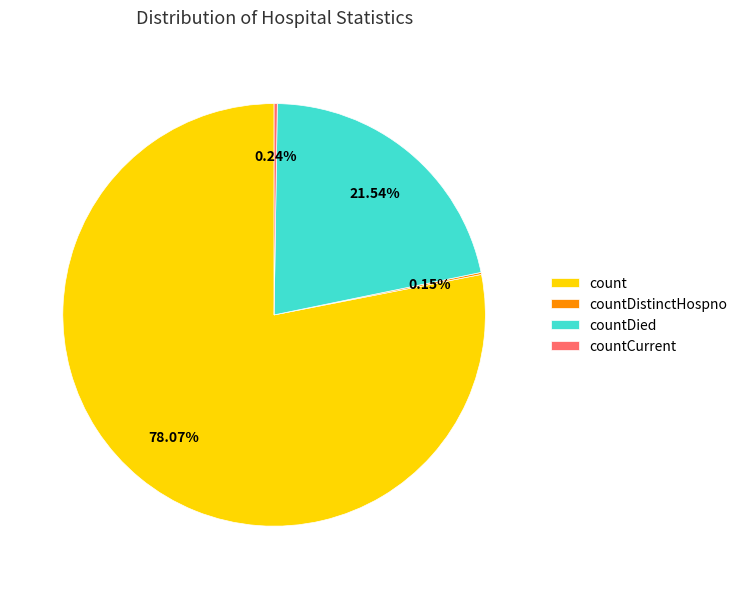

Does count represent more than half of the total?

Yes